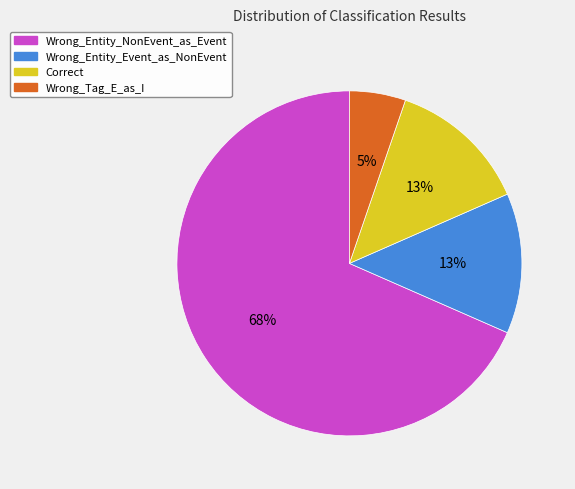

Which has a higher value, Correct or Wrong_Entity_NonEvent_as_Event?

Wrong_Entity_NonEvent_as_Event